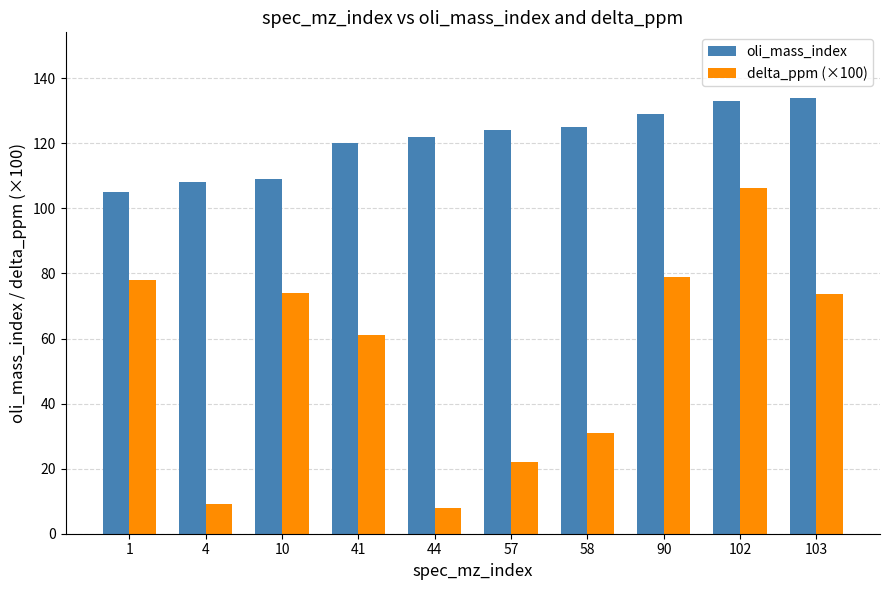

Where is oli_mass_index nearest to the value 119?

41